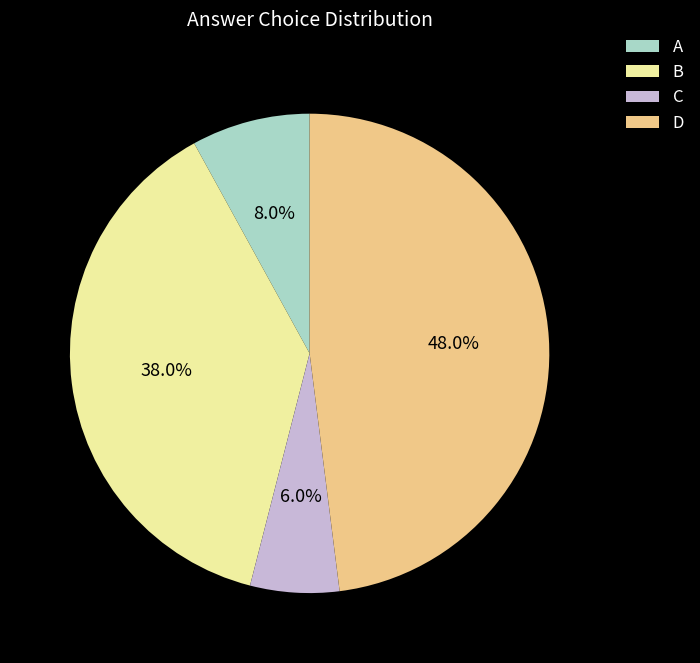

How much of the chart is everything except B?

62.0%